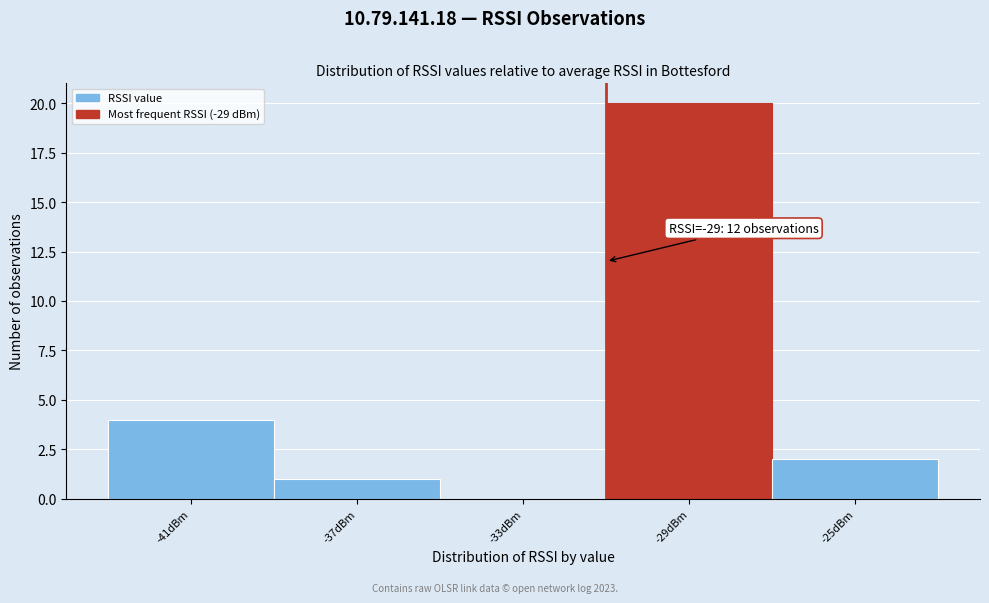

Reading right to left, list all the values displayed in this chart.

-25dBm=2	-29dBm=20	-33dBm=0	-37dBm=1	-41dBm=4